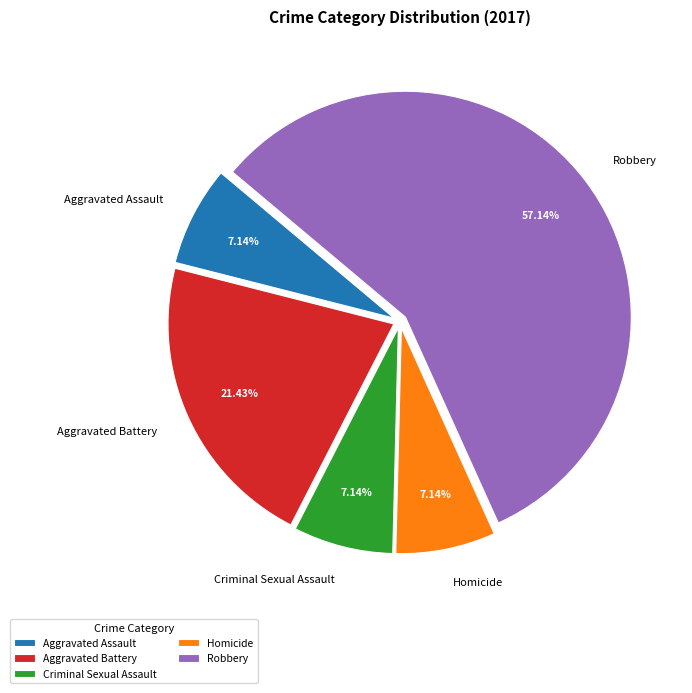

Between Aggravated Battery and Robbery, which is larger?

Robbery